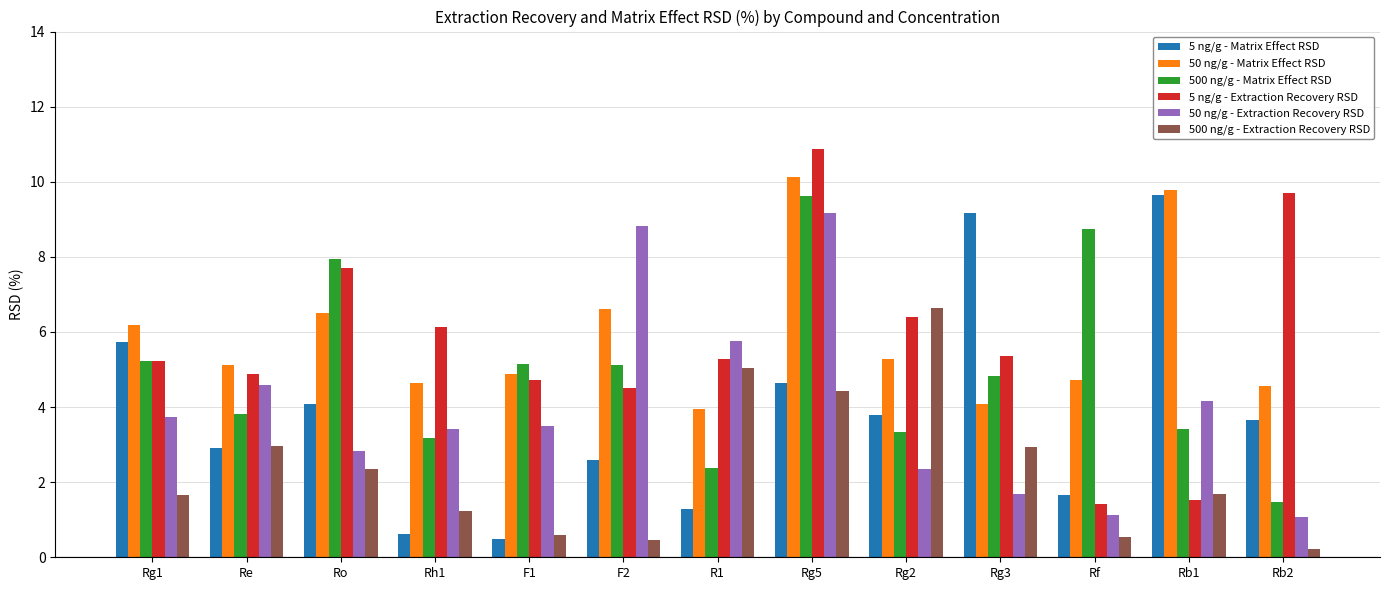

Count the number of categories in the chart.

13